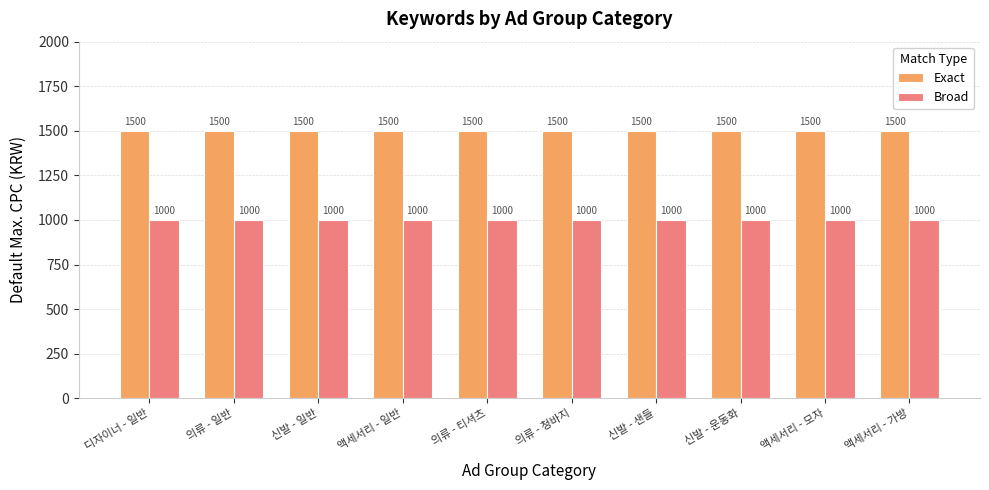

List the series in order of their peak value, highest first.

Exact, Broad